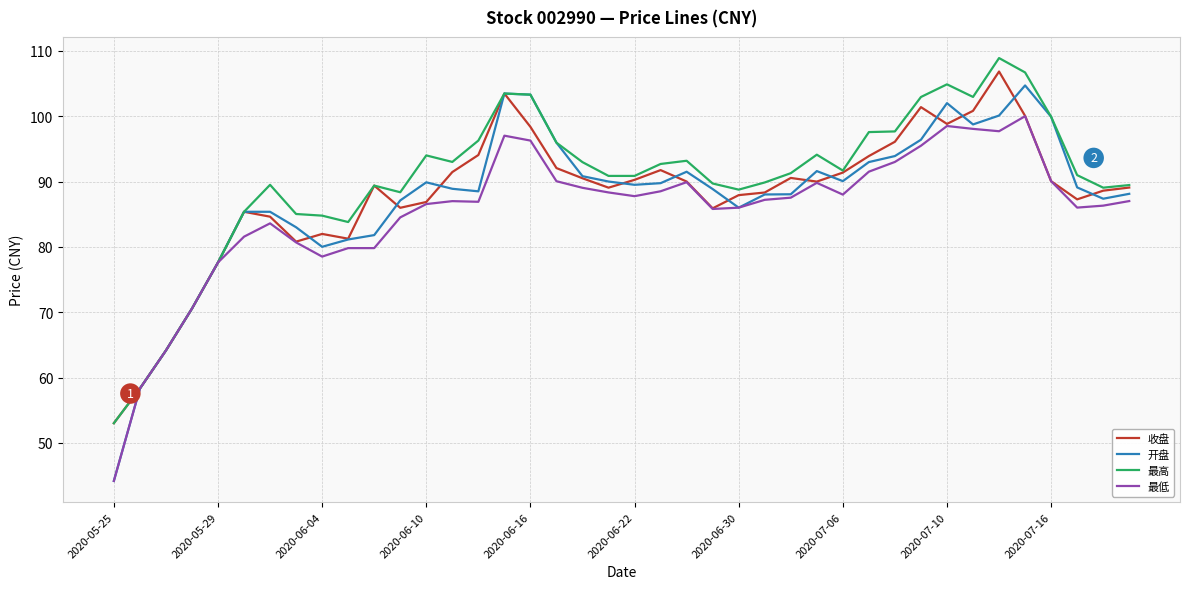

Which series has the largest total across all categories?

最高